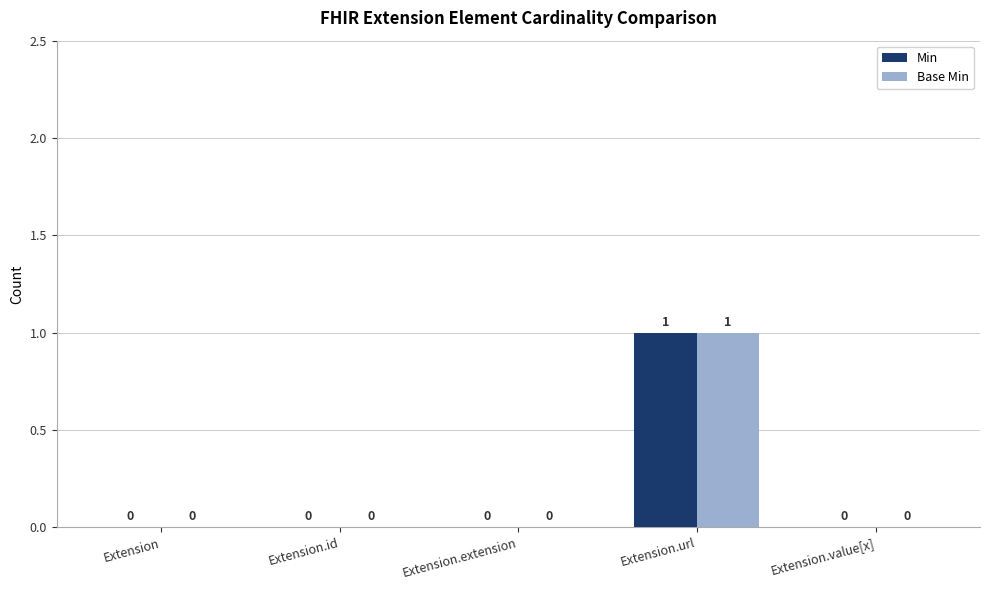

Reading right to left, list all the values displayed in this chart.

Min: Extension.value[x]=0	Extension.url=1	Extension.extension=0	Extension.id=0	Extension=0
Base Min: Extension.value[x]=0	Extension.url=1	Extension.extension=0	Extension.id=0	Extension=0